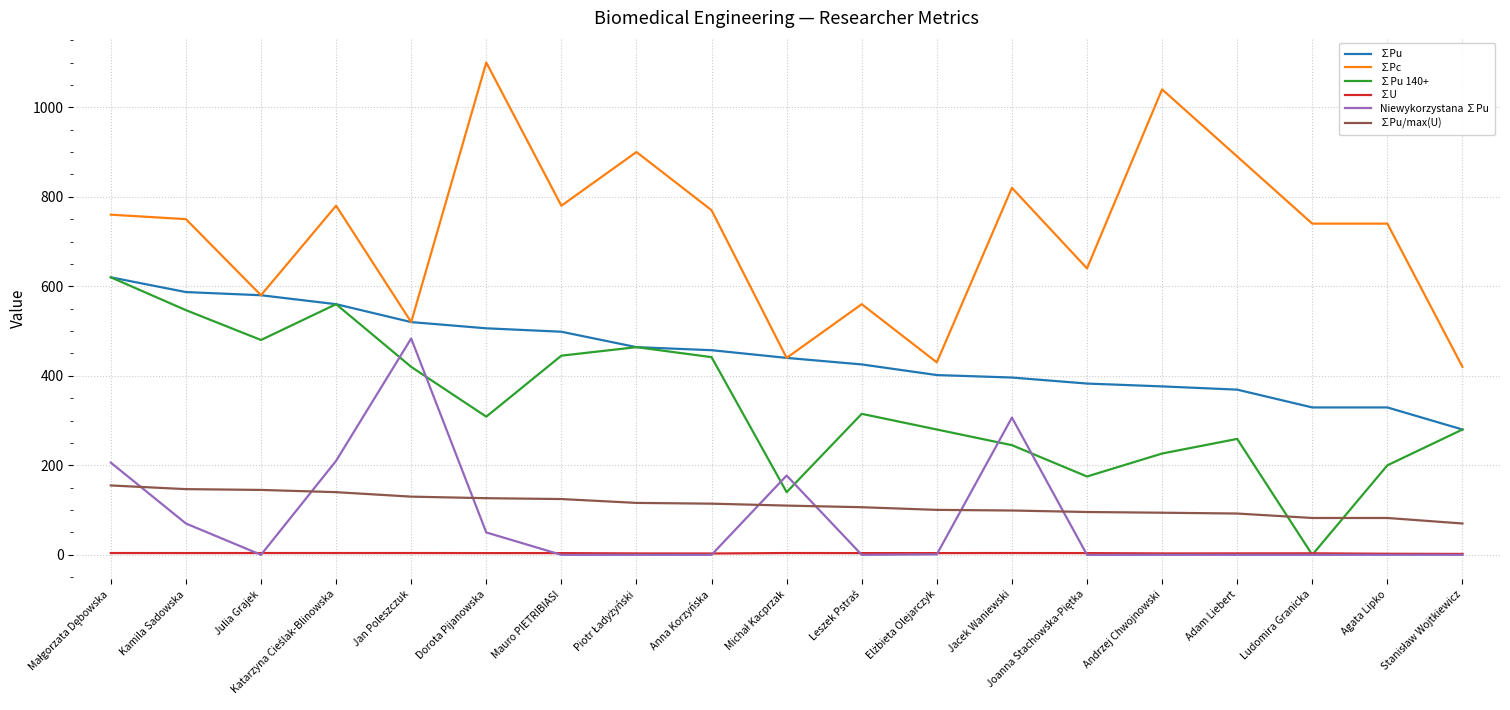

How many values in the ∑Pu 140+ series exceed 308?

10